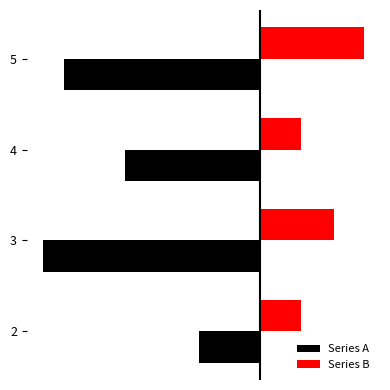

What are all the series names shown in the legend?

Series A, Series B